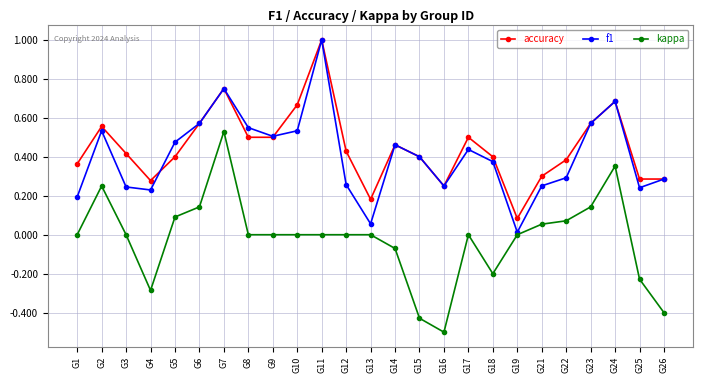

Which series has the largest range (max minus min)?

kappa